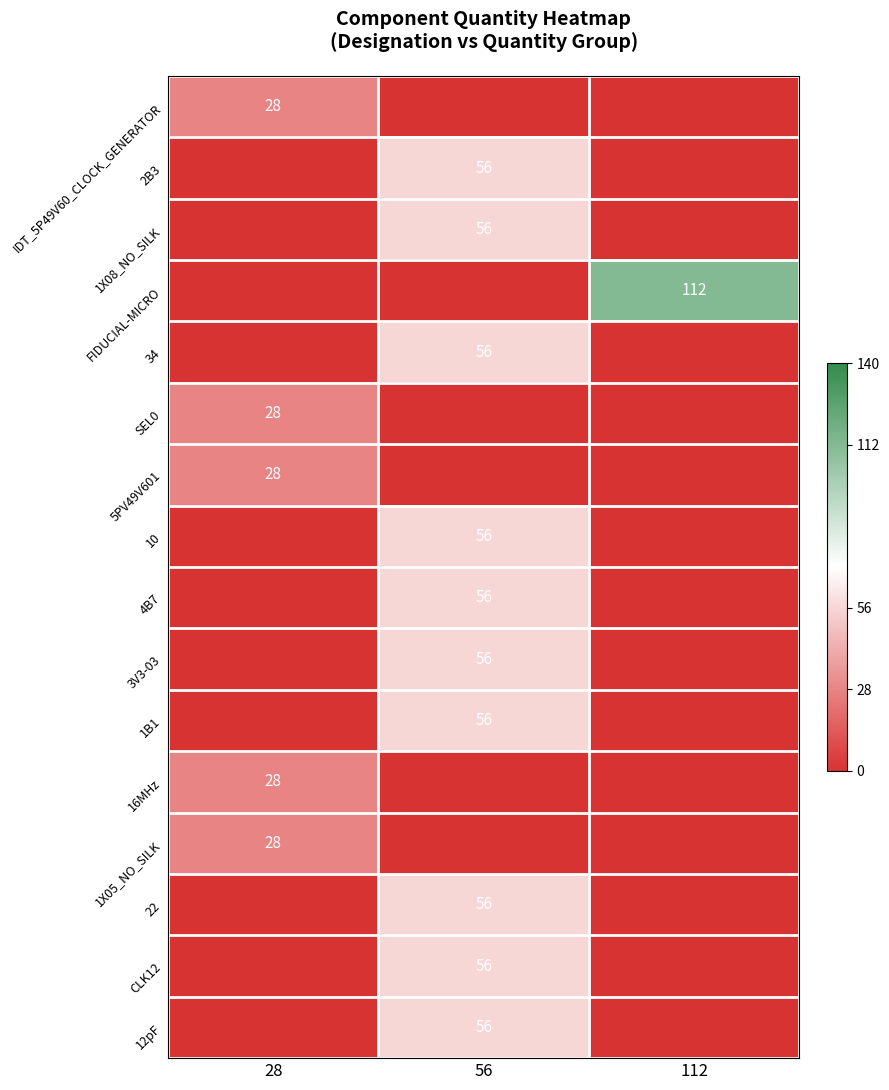

Is it true that 4B7 equals 56 at 56?

True